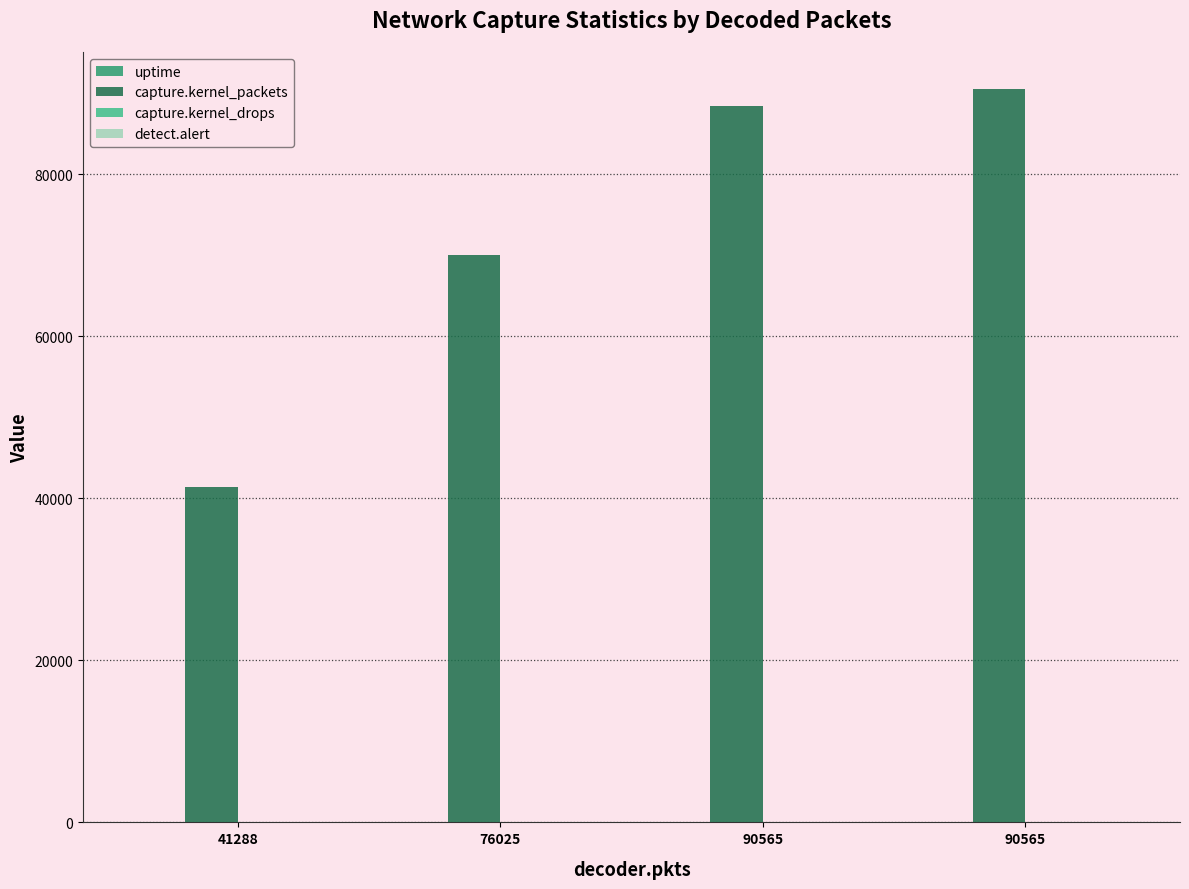

Which series has the largest total across all categories?

capture.kernel_packets